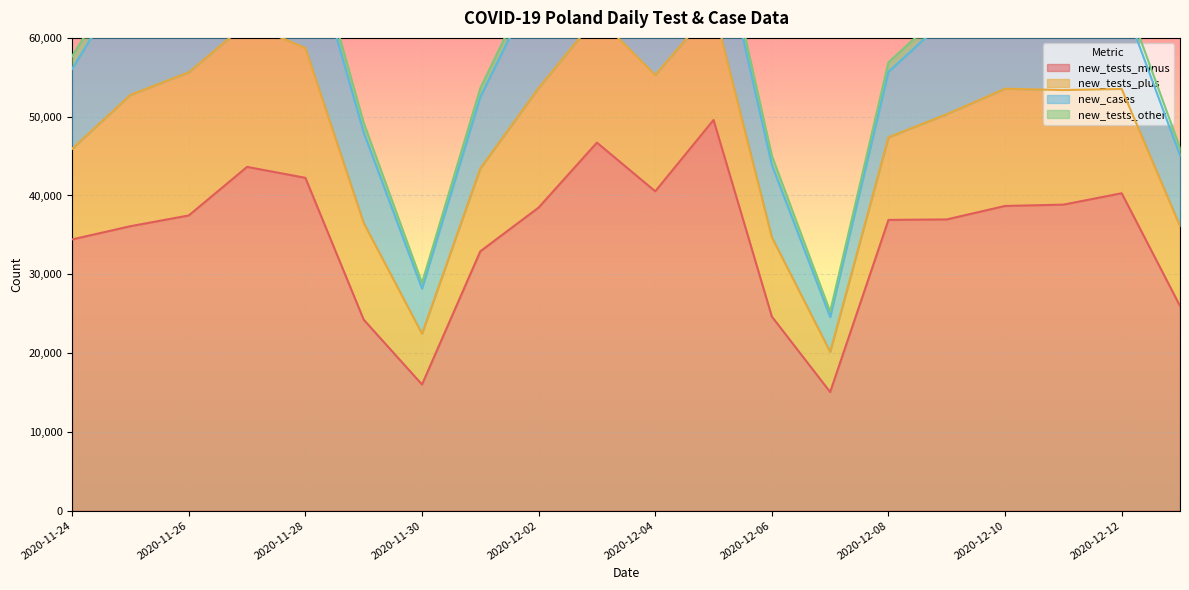

True or false: new_cases and new_tests_other intersect in this chart.

False